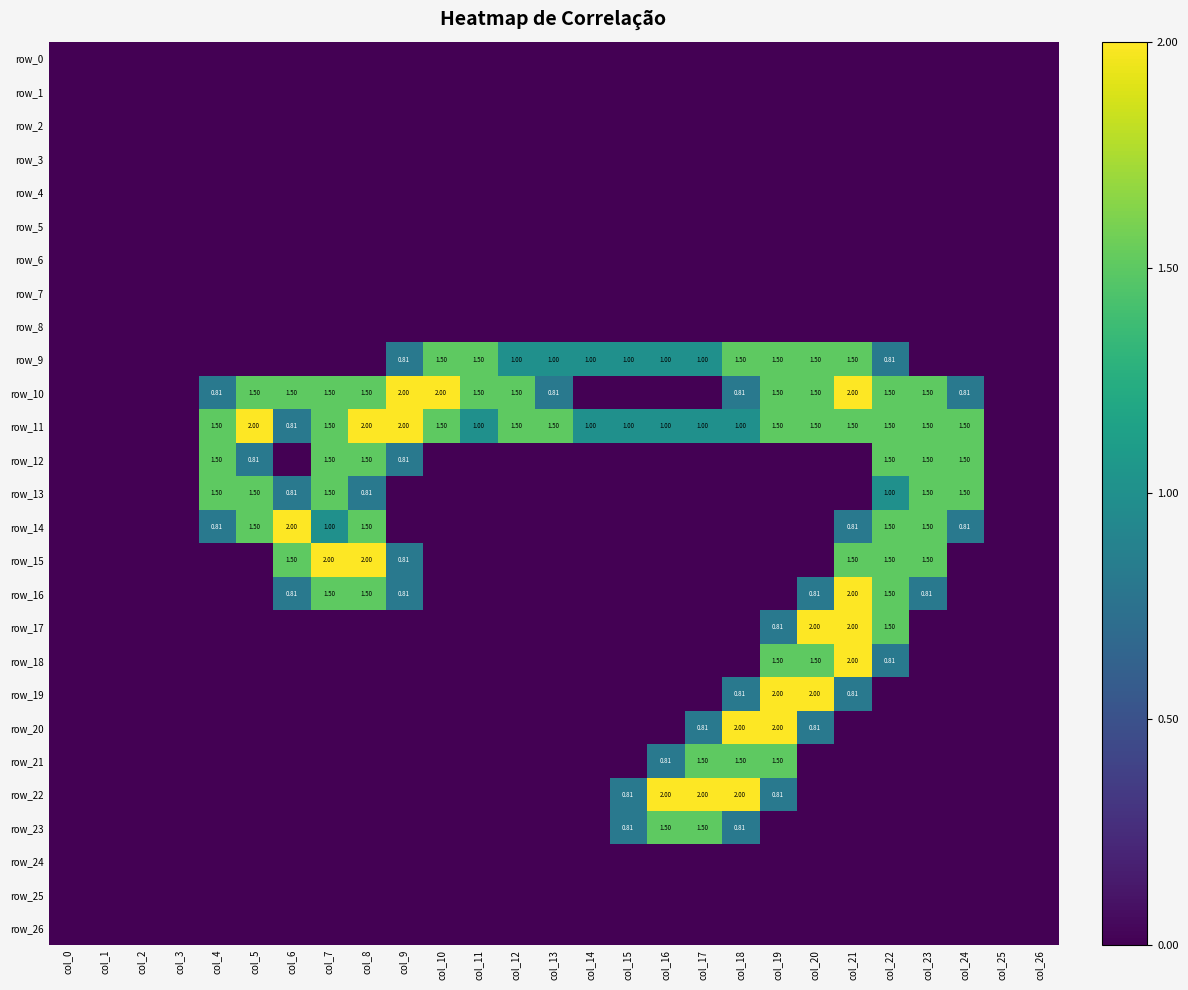

Which series has the largest range (max minus min)?

row_10